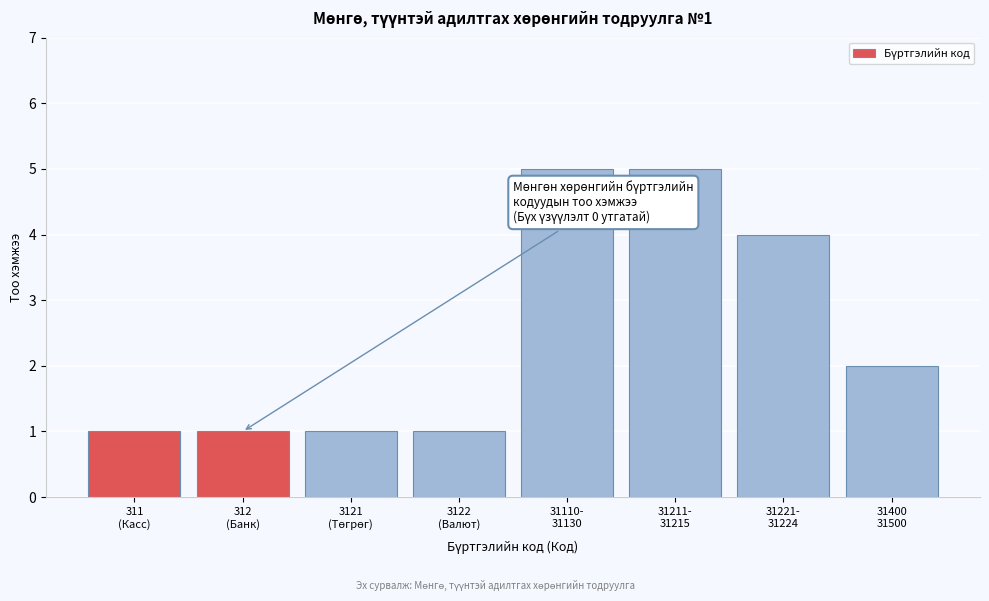

Reading left to right, list all the values displayed in this chart.

1	1	1	1	5	5	4	2